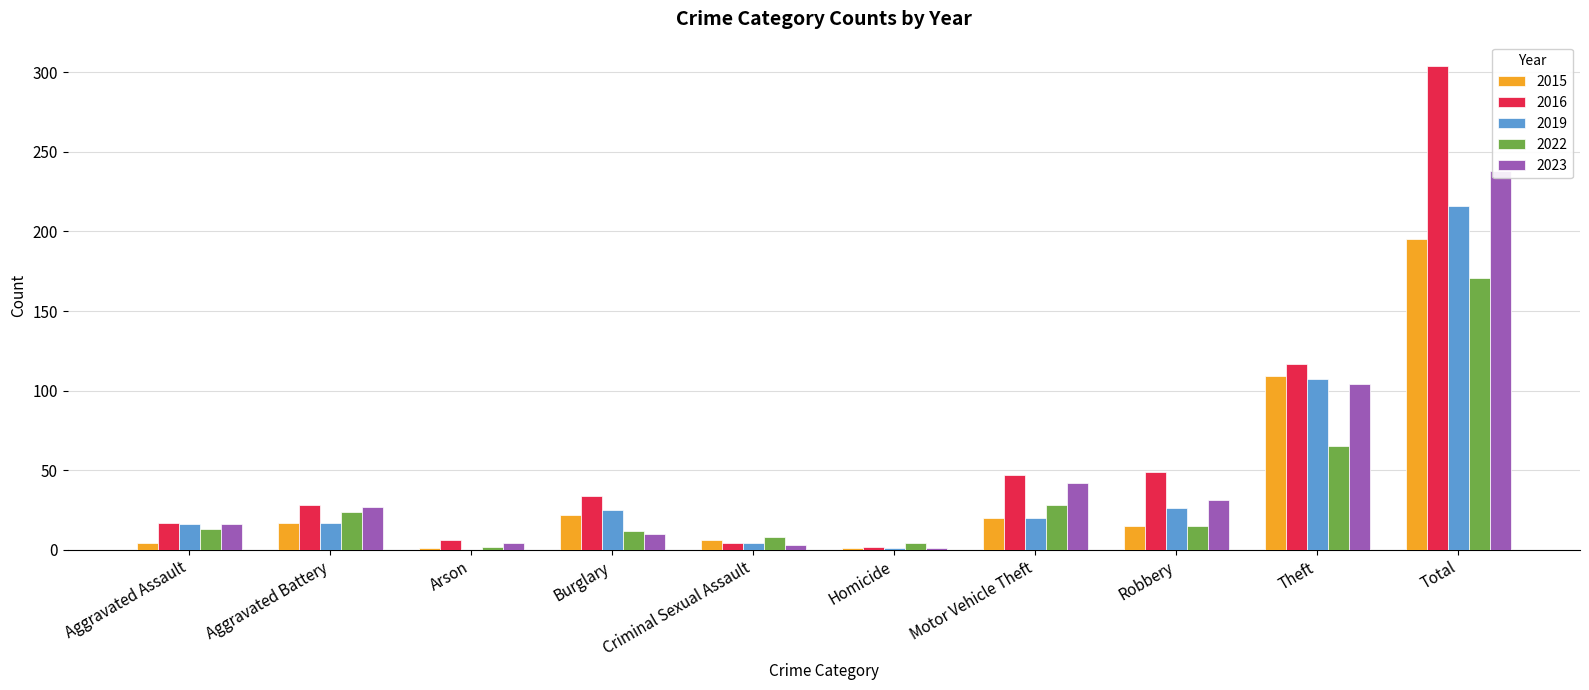

Rank the categories by 2016 value from highest to lowest.

Total, Theft, Robbery, Motor Vehicle Theft, Burglary, Aggravated Battery, Aggravated Assault, Arson, Criminal Sexual Assault, Homicide